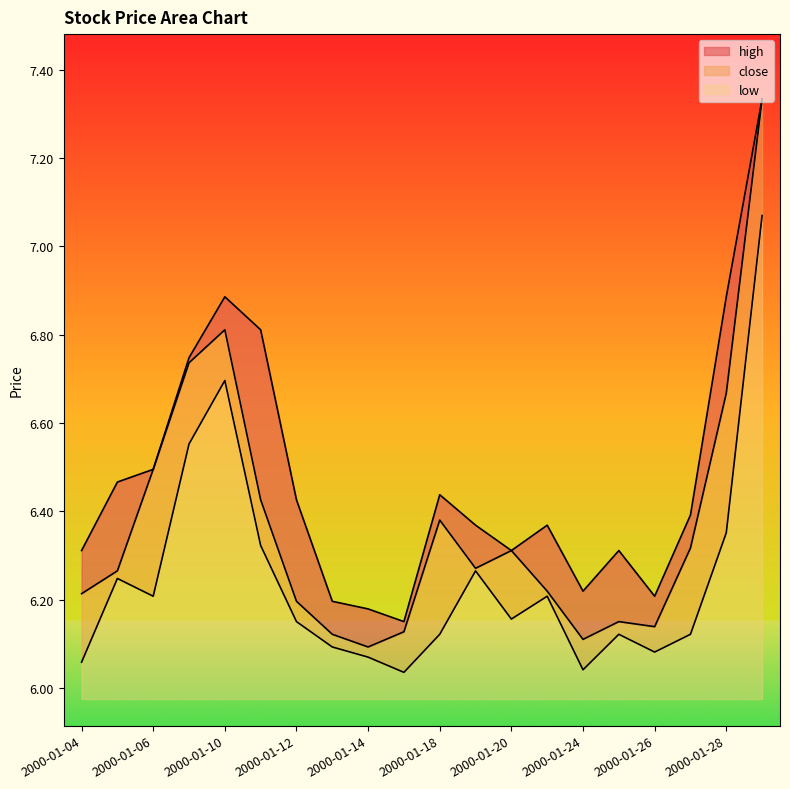

What position from the left is 2000-01-07?

4